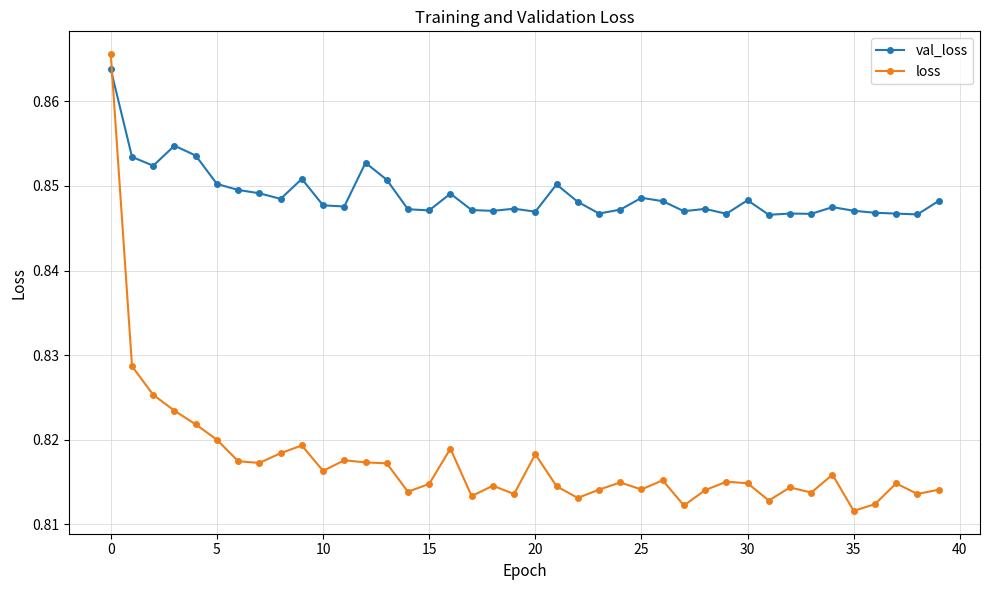

Which series has the largest total across all categories?

val_loss